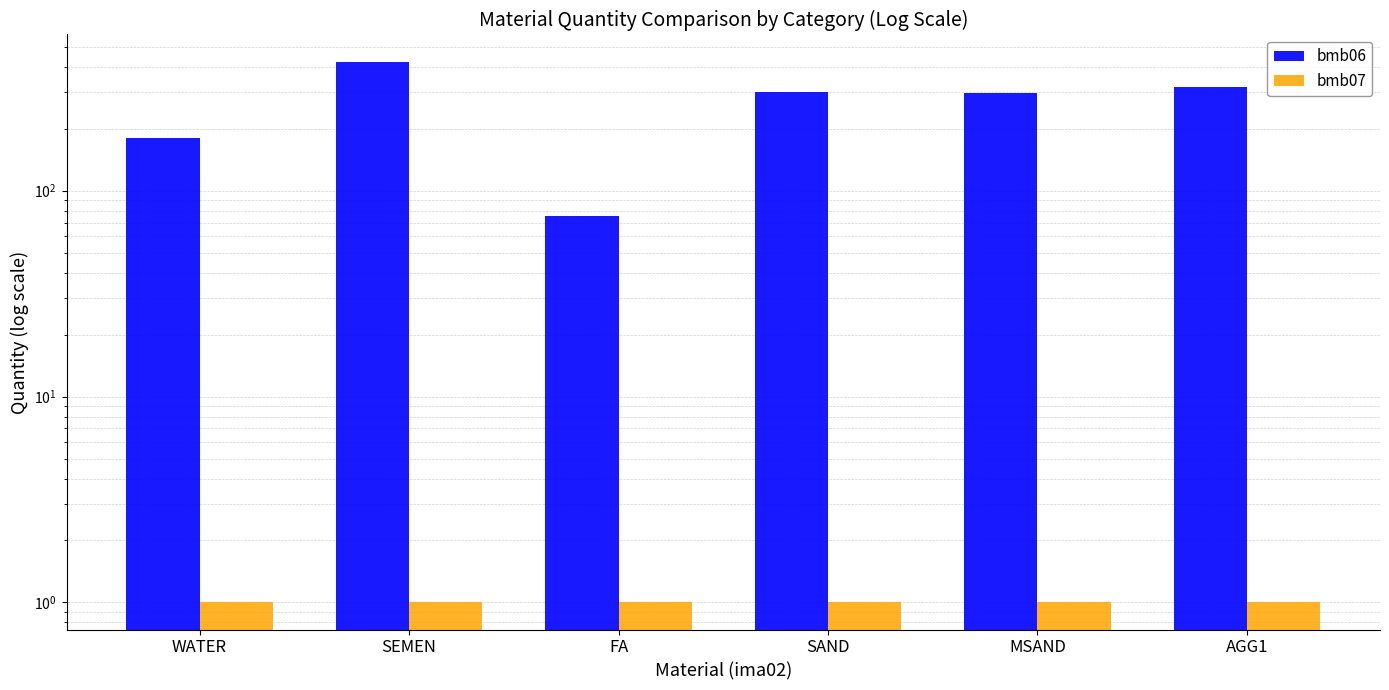

What is the difference between the maximum and minimum values in the bmb06 series?

349